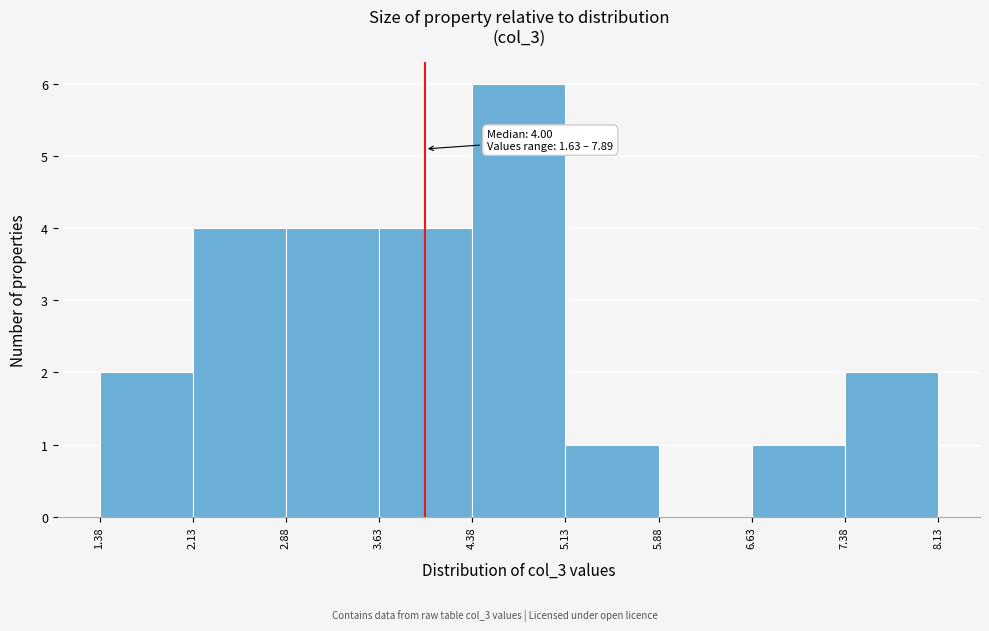

Which range on the x-axis has the tallest bar?

4.38 to 5.13